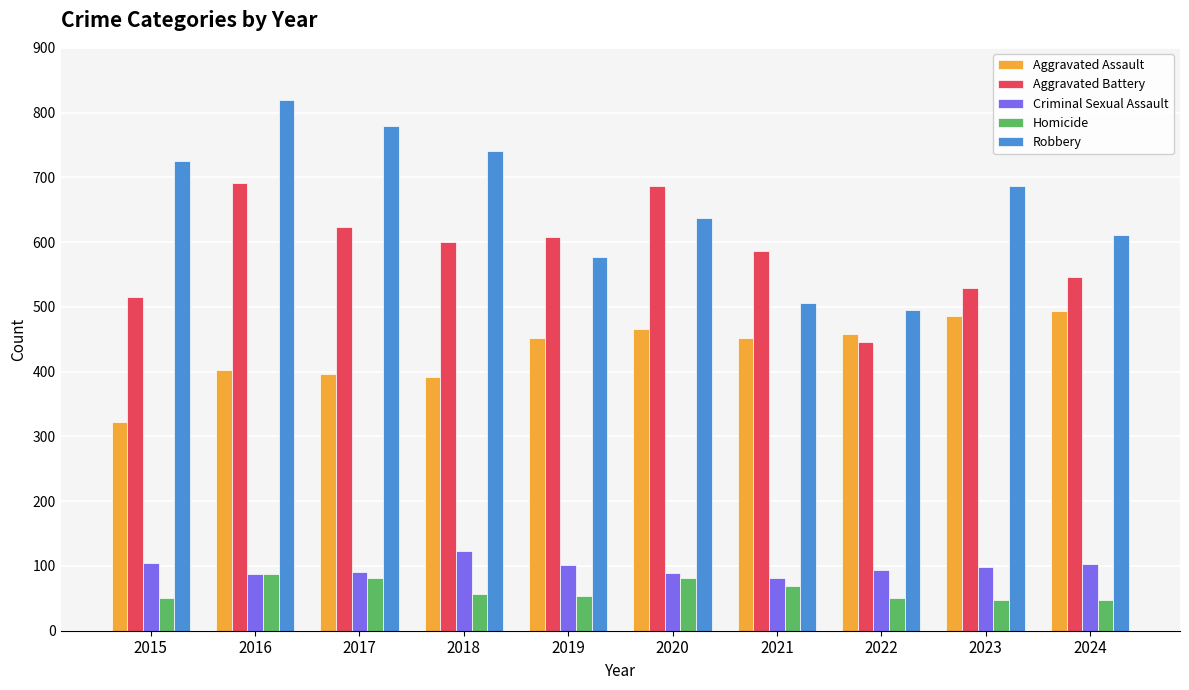

How many bars are there in each group?

5